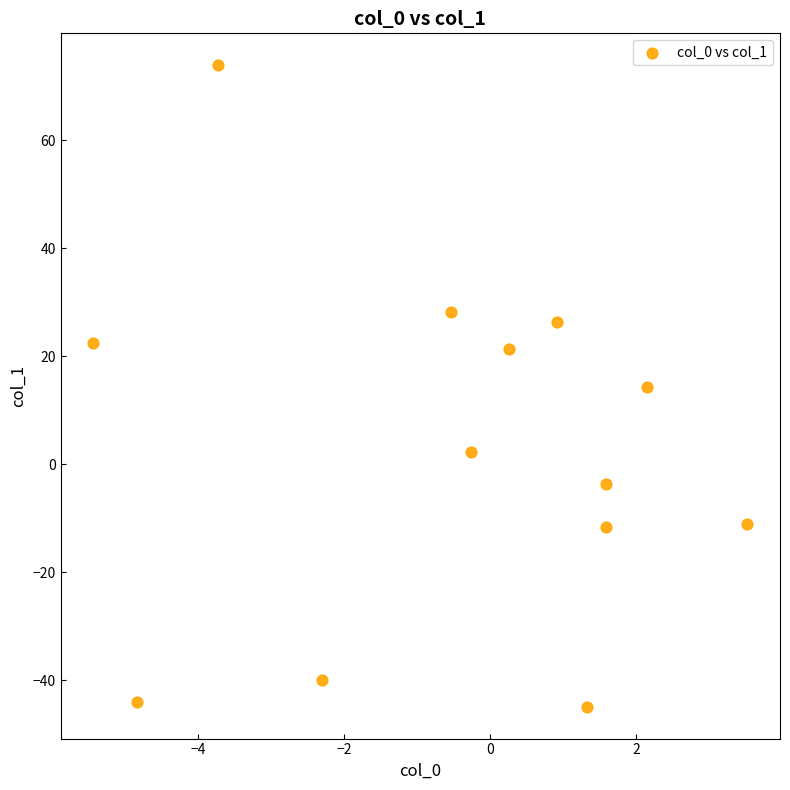

What is the range of Y values (max minus min)?

118.8